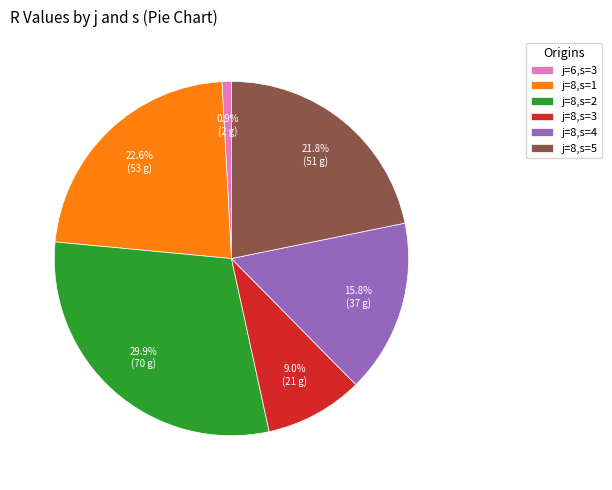

To the nearest percent, what portion does j=6,s=3 represent?

1%